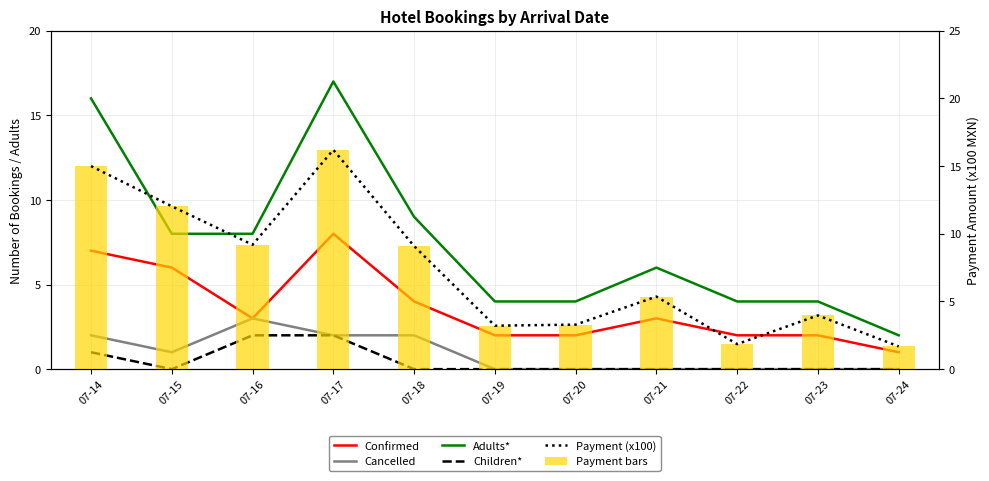

What is the minimum value for Adults*?

2.0